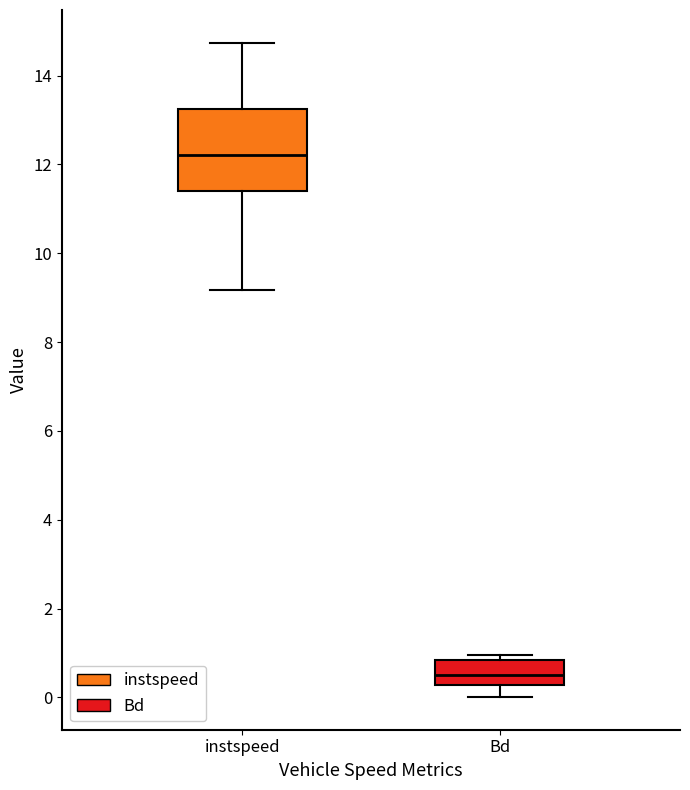

Reading left to right, read every box against the y-axis: the position of its median line, the range the box covers, and the ends of its whiskers. The values are not printed on the chart, so give them approximately, as read against the axis.

instspeed: median 12.2, box 11.4 to 13.2, whiskers 9.2 to 14.8
Bd: median 0.6, box 0.2 to 0.8, whiskers 0.0 to 1.0